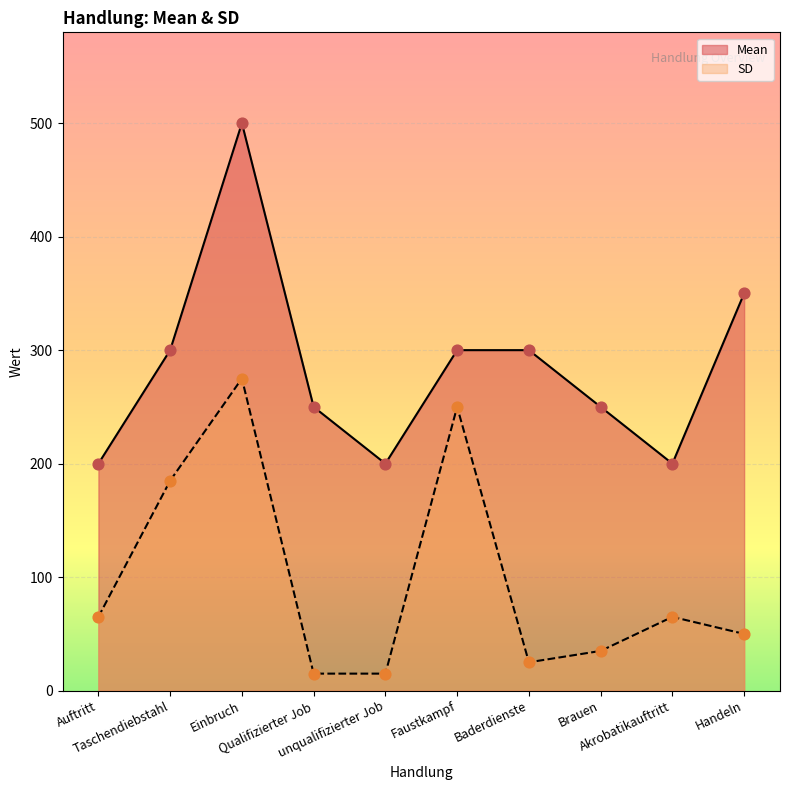

What are all the series names shown in the legend?

Mean, SD